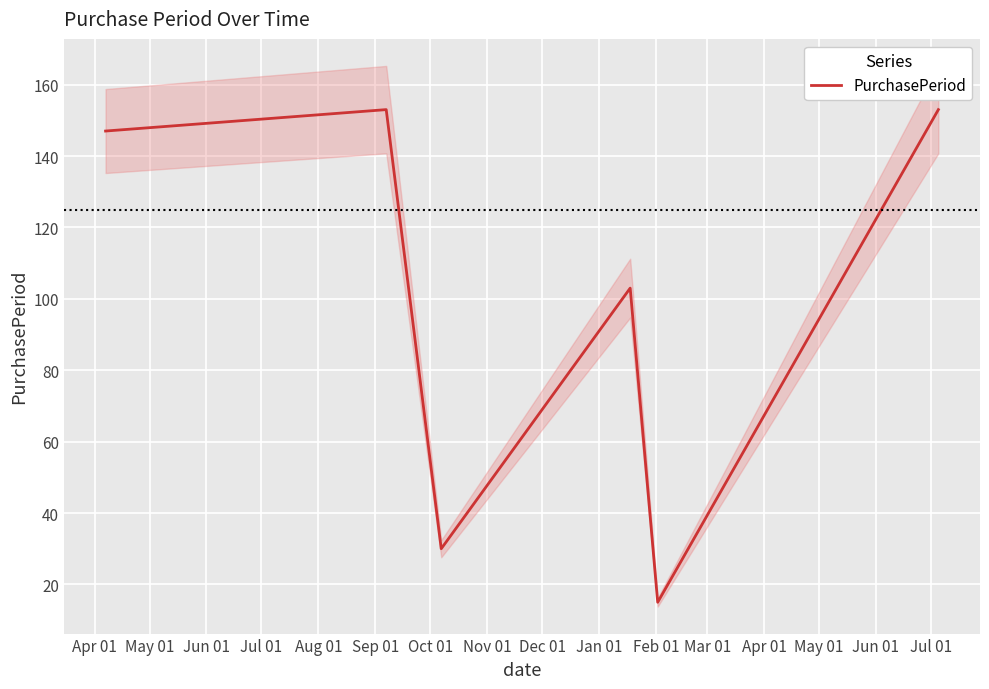

What is the lowest value of the PurchasePeriod series?

15